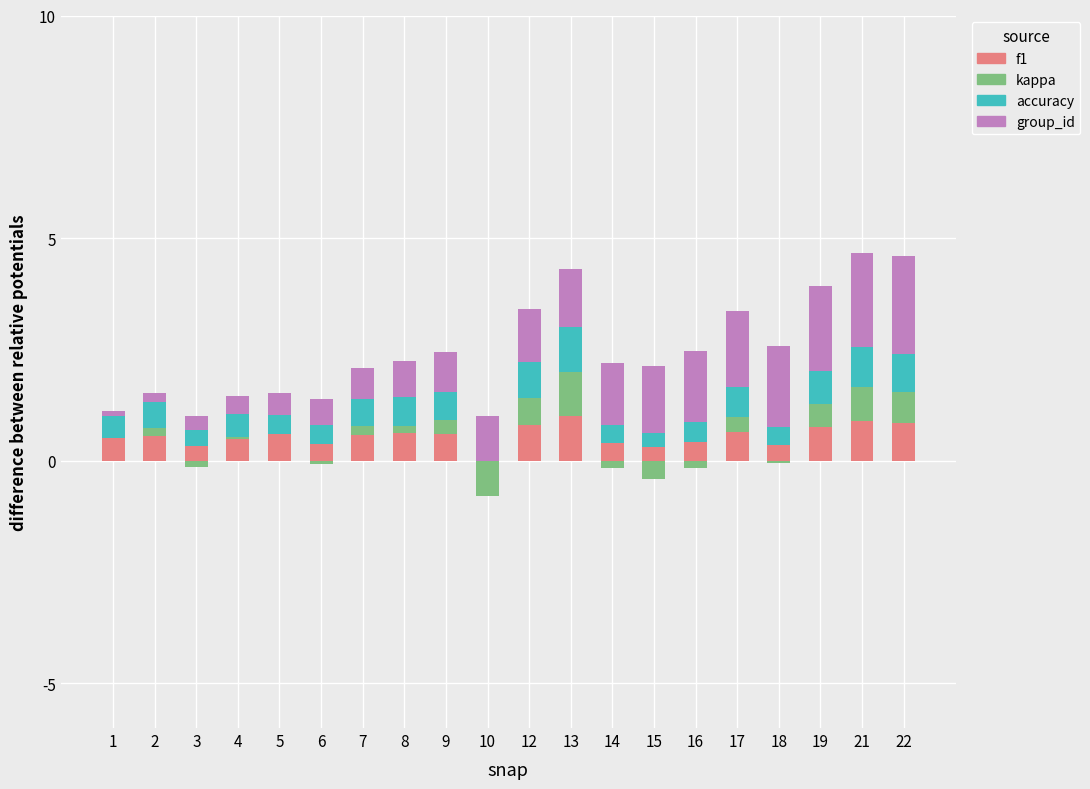

How many series are shown in this chart?

4